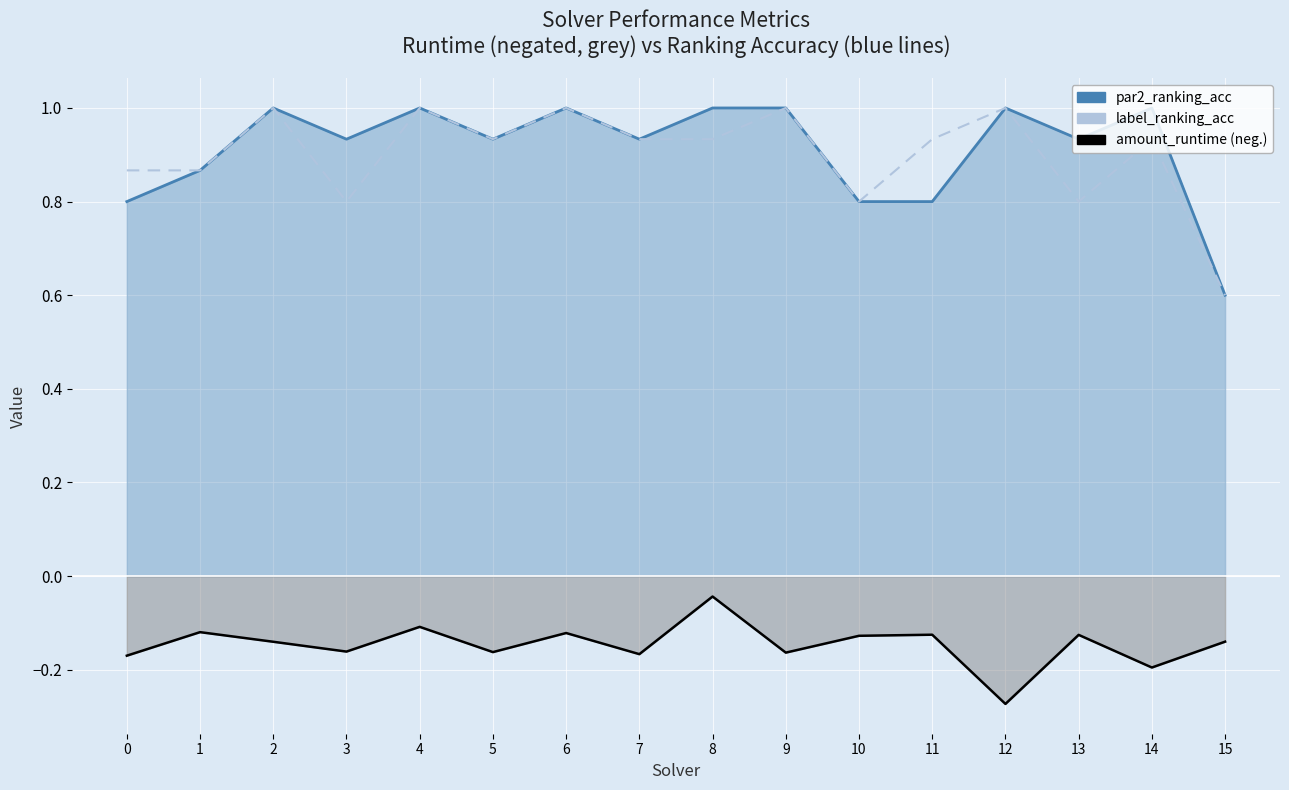

What is the highest value of the par2_ranking_acc series?

1.0